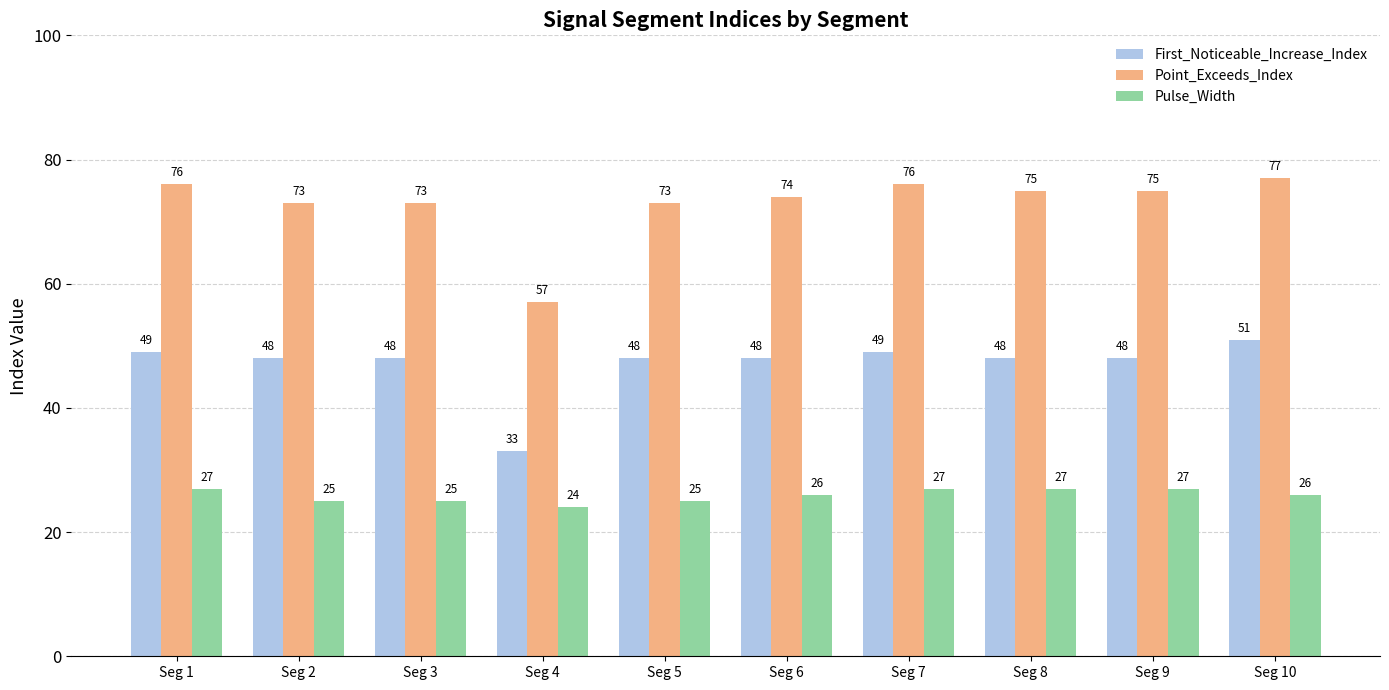

How many series are shown in this chart?

3